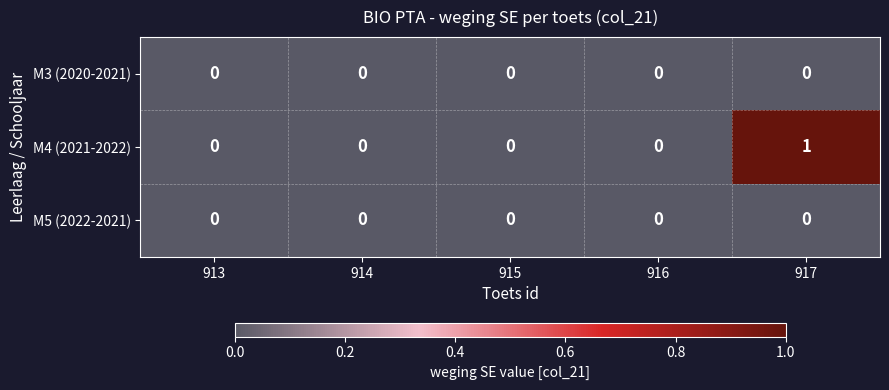

Which series changed the most between 914 and 917?

M4 (2021-2022)